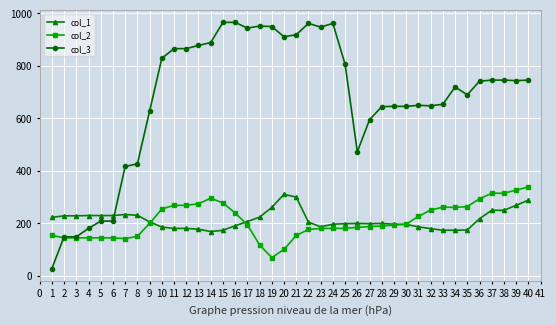

What is the greatest value displayed?

965